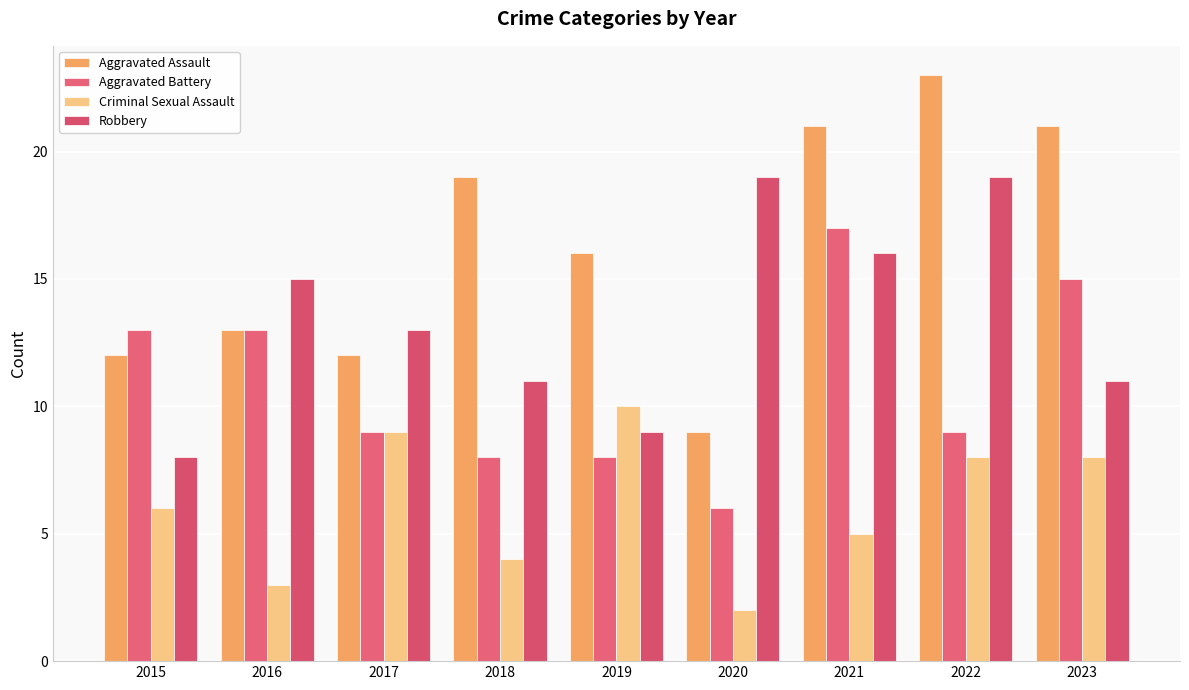

Are the bars horizontal?

No